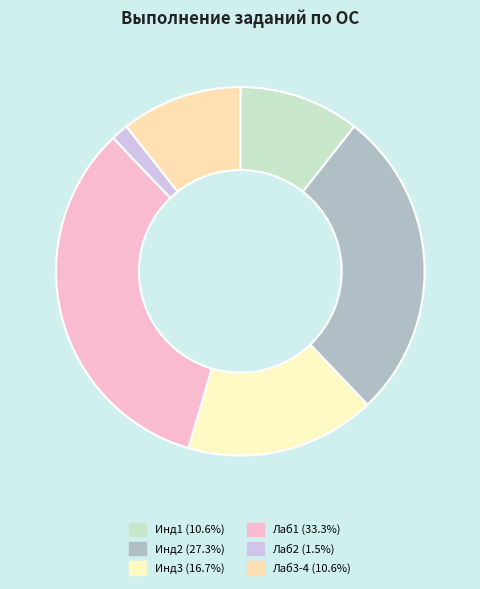

Is it true that Лаб3-4 is 4% of the pie?

False